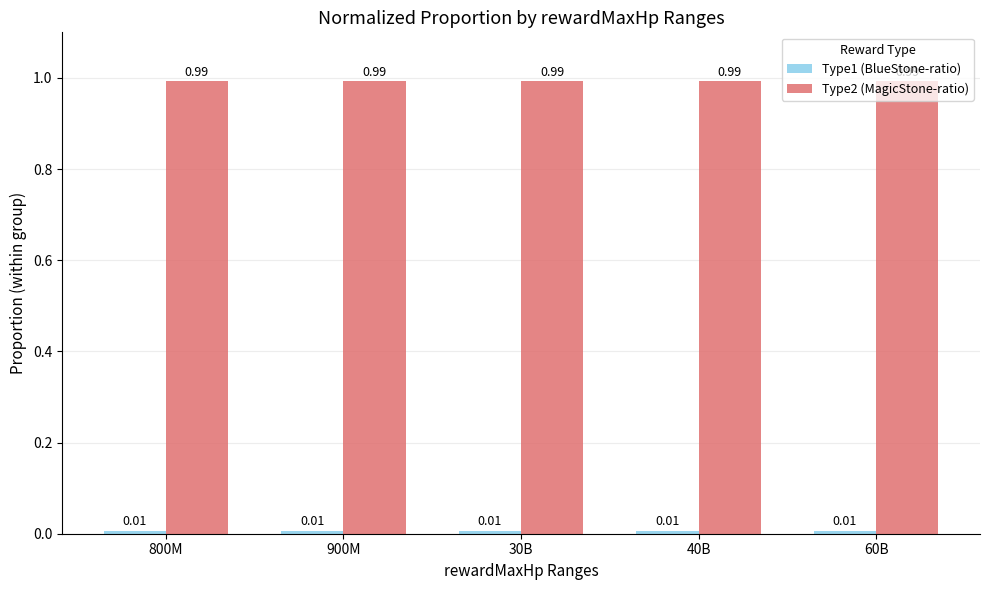

At how many categories does at least one series exceed 0?

5